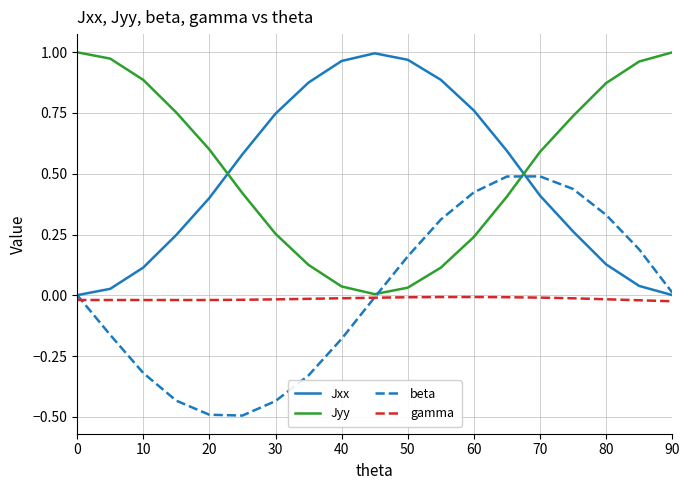

True or false: gamma and Jyy intersect in this chart.

False